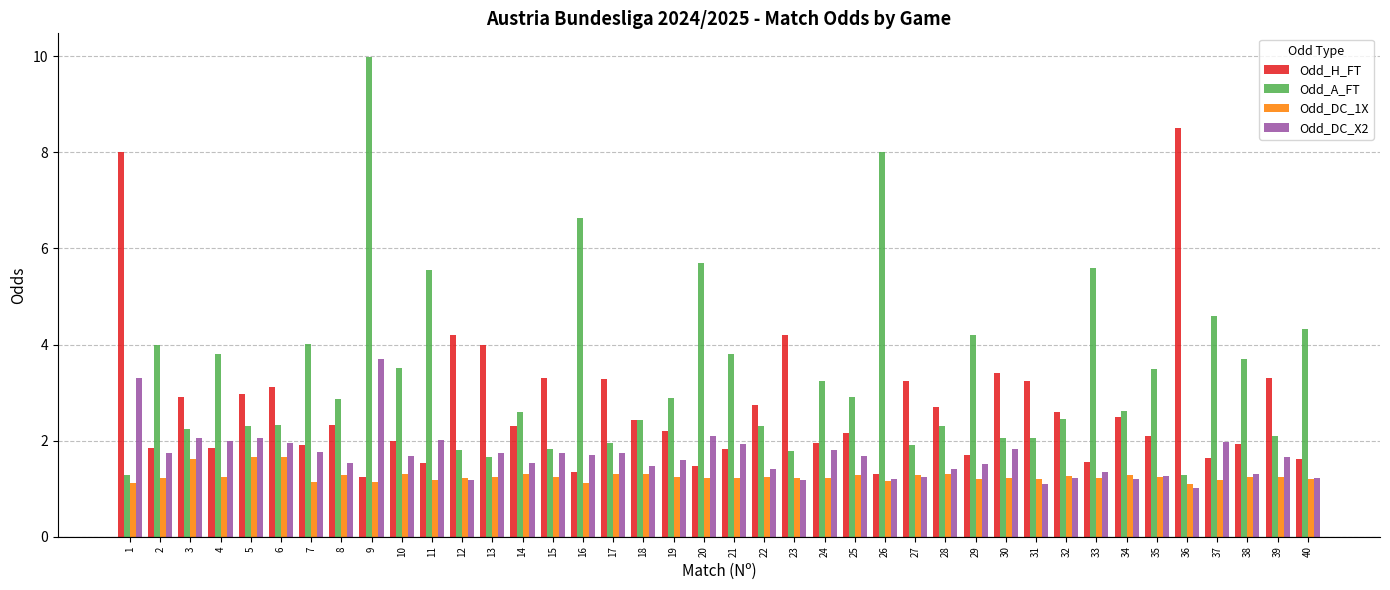

At which category is the sum across all series the highest?

9